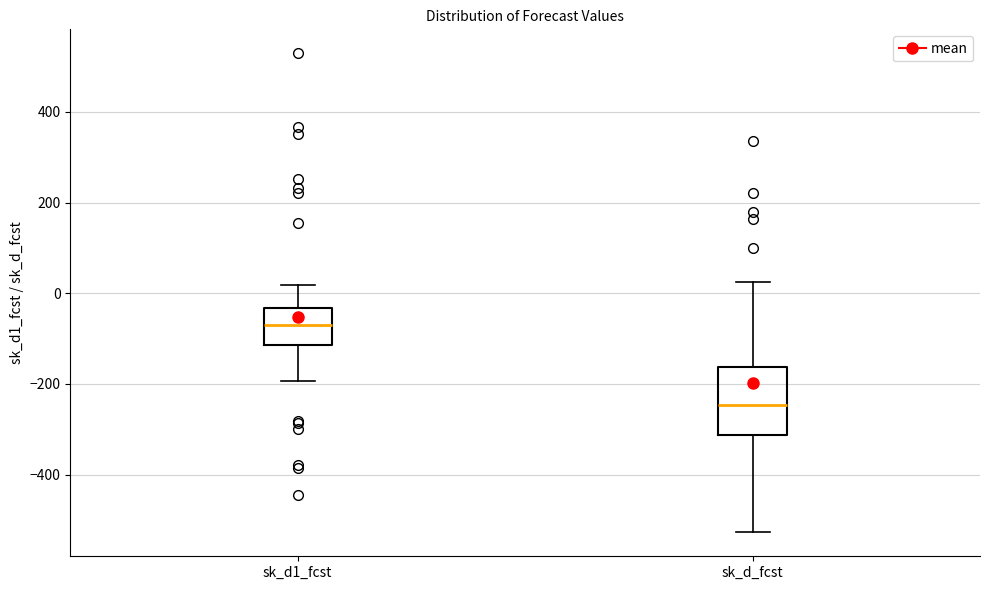

Comparing the boxes themselves (not the whiskers), which one is the tallest?

sk_d_fcst